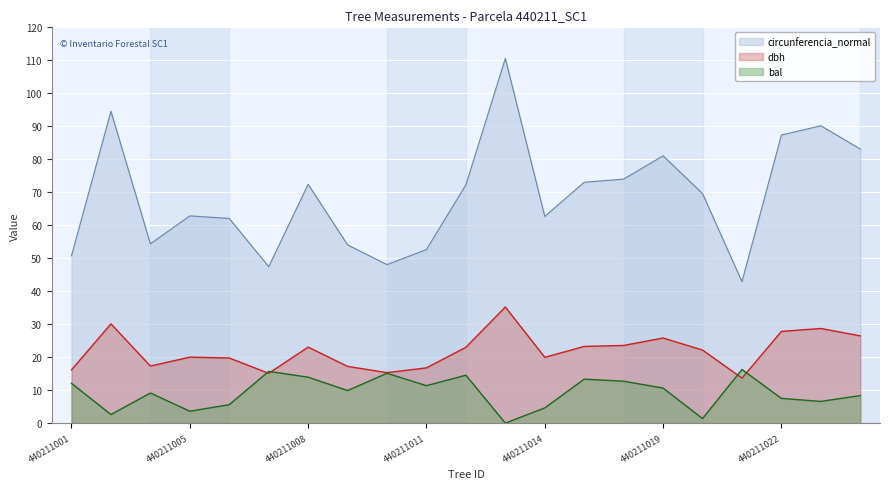

How many lines are shown in the chart?

3